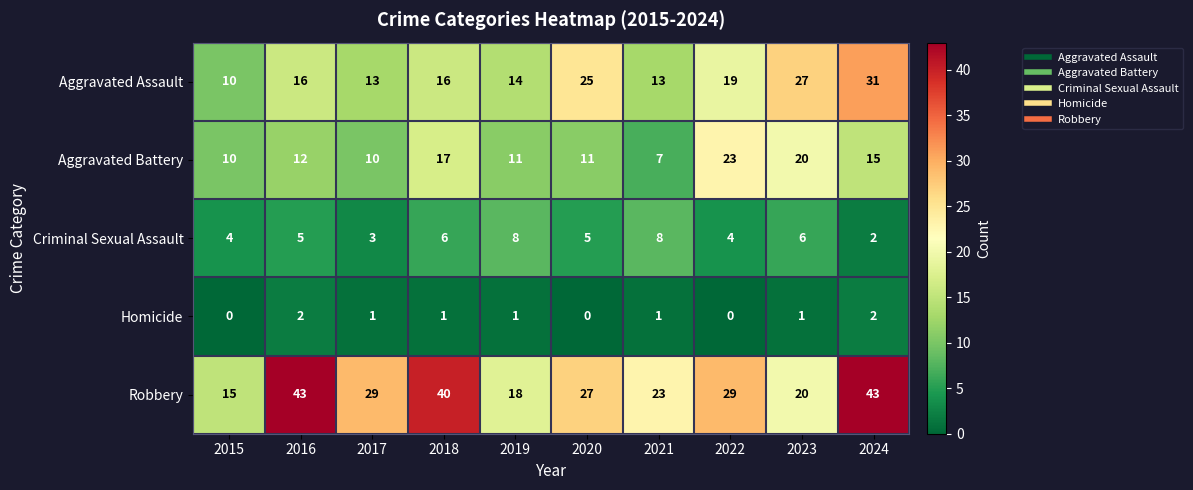

What is the total value across all series at 2019?

52